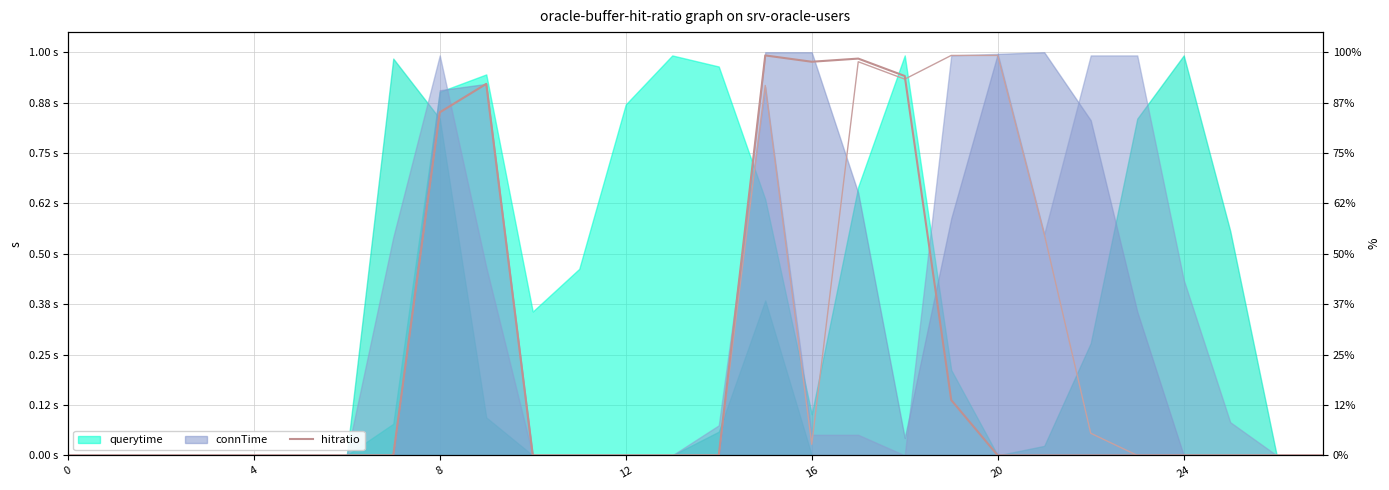

True or false: there are more than 1 points higher than both neighbors.

True